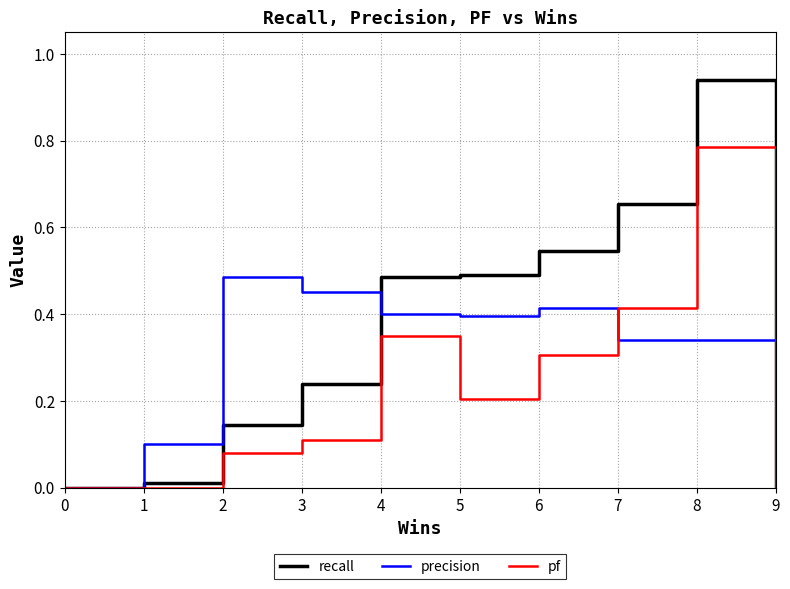

Is the value of precision at 8 greater than the value of recall at 5?

No